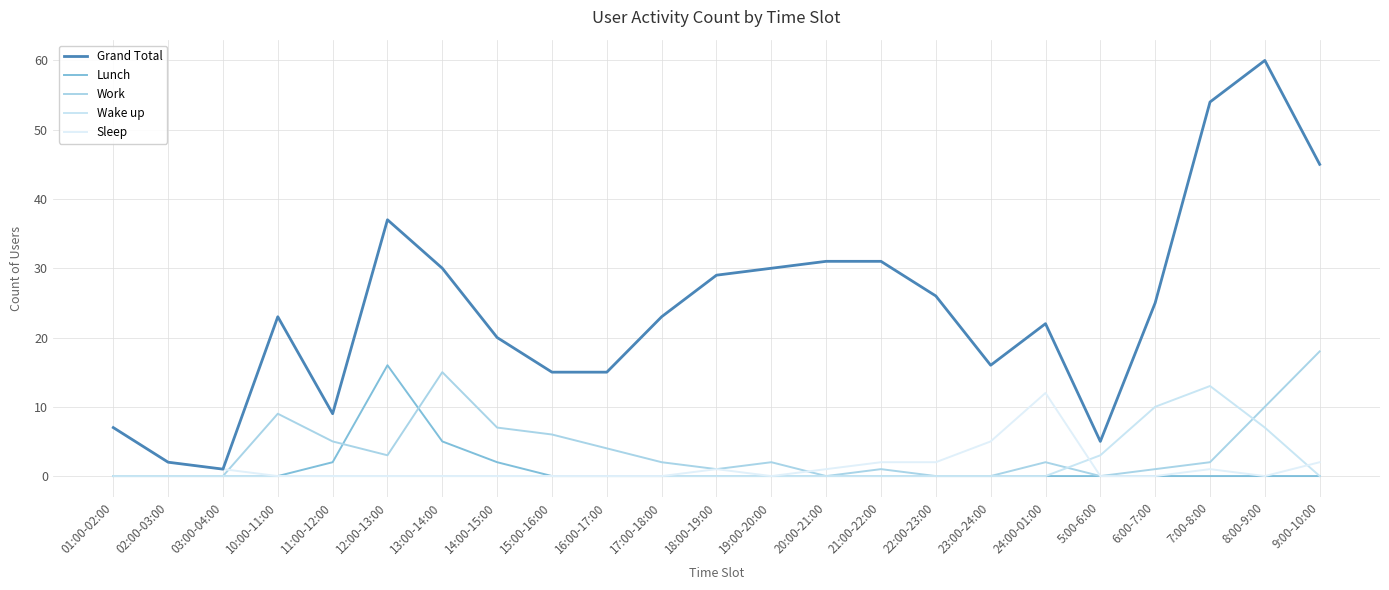

How many lines are shown in the chart?

5